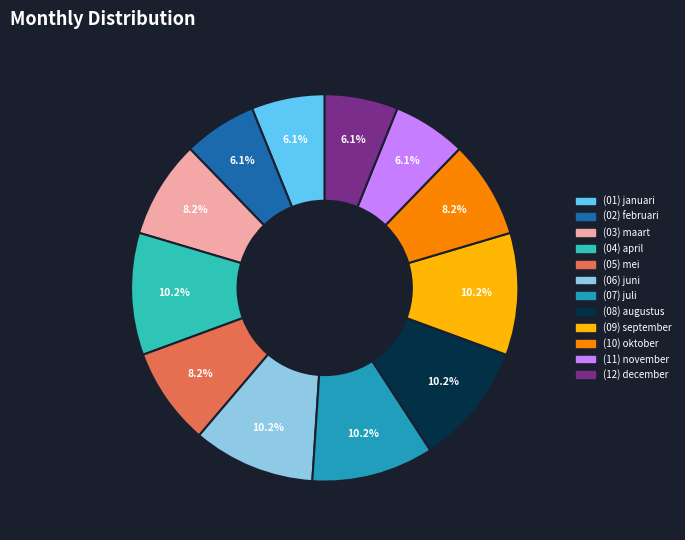

Approximately how many times larger is the value at (06) juni compared to (02) februari?

1.7